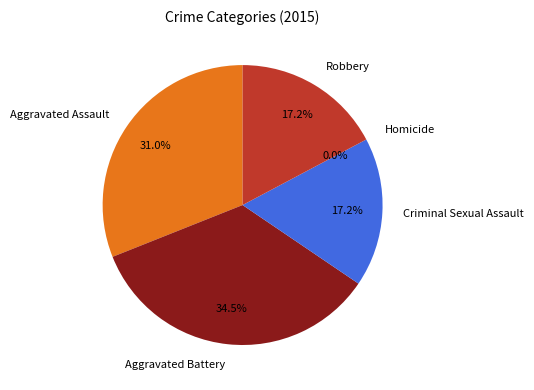

To the nearest percent, what percentage of the pie is Aggravated Battery?

34%